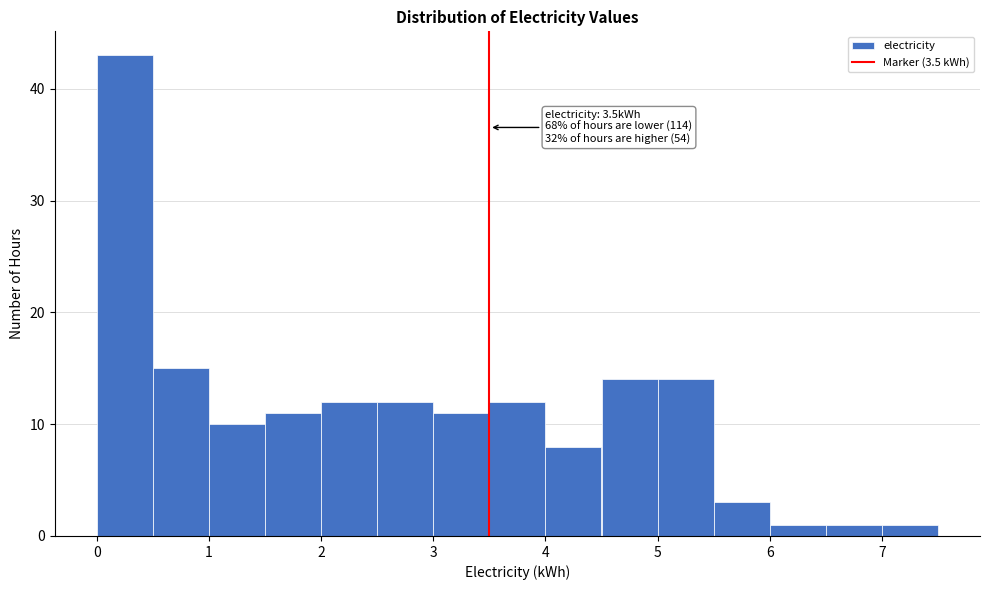

Which range on the x-axis has the tallest bar?

0.0 to 0.5